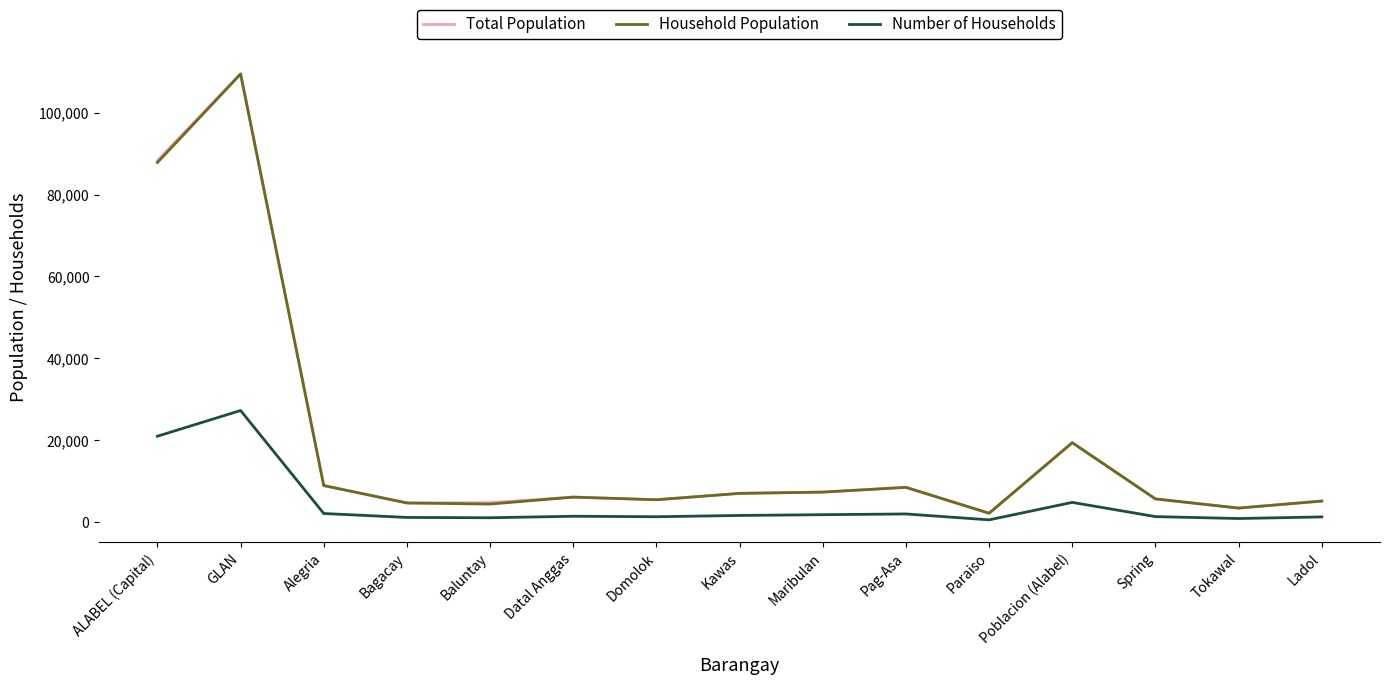

Is the value of Number of Households at Ladol greater than the value of Household Population at Poblacion (Alabel)?

No